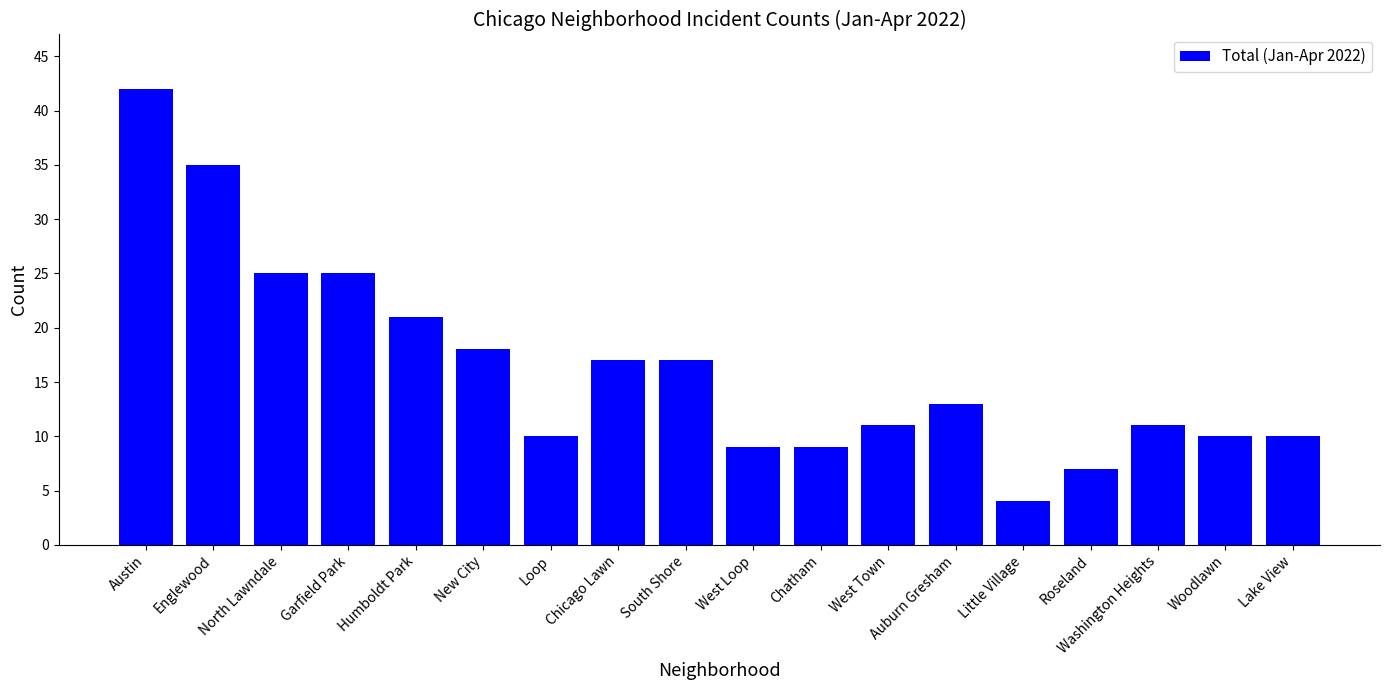

What is the change in value from North Lawndale to West Loop?

-16